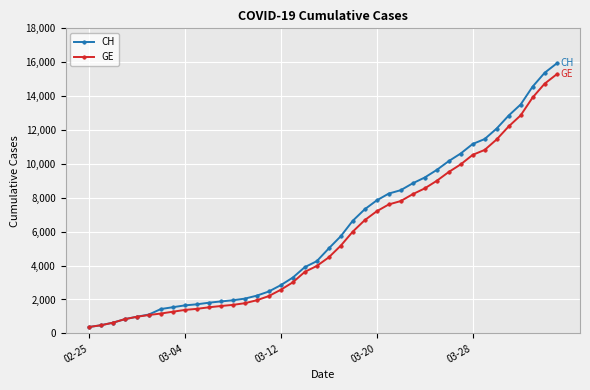

At how many categories does at least one series exceed 5403?

19